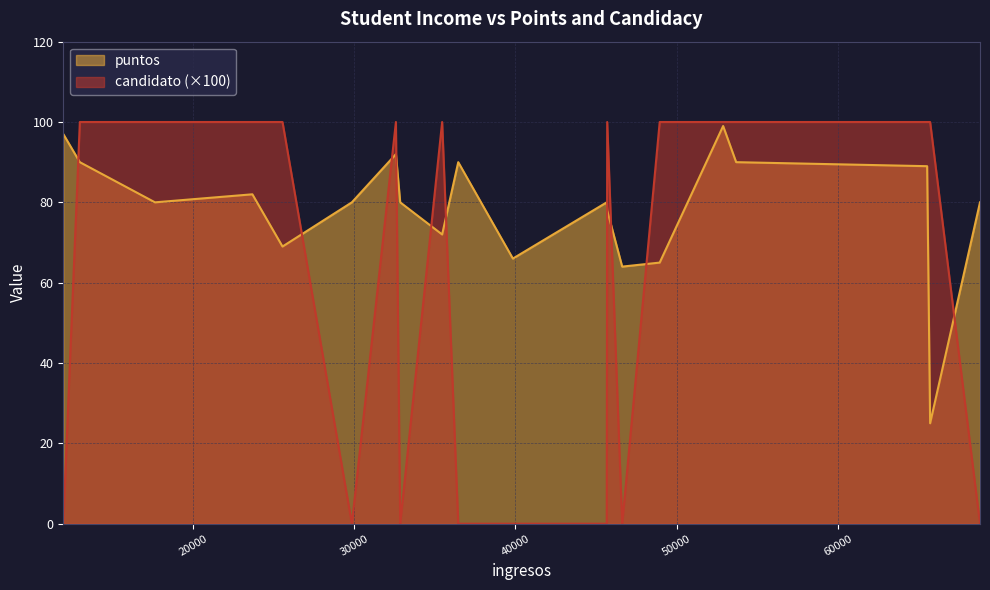

What is the minimum value for puntos?

25